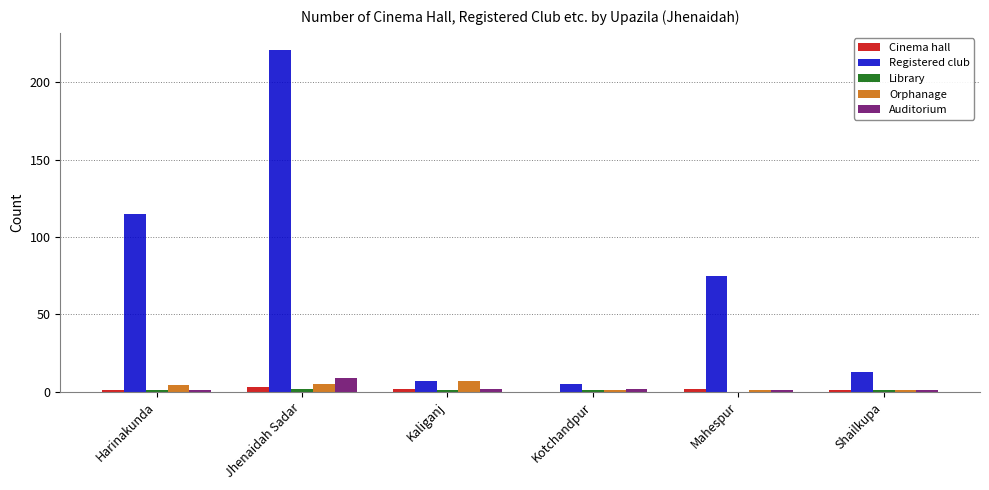

Which series changed the most between Harinakunda and Jhenaidah Sadar?

Registered club